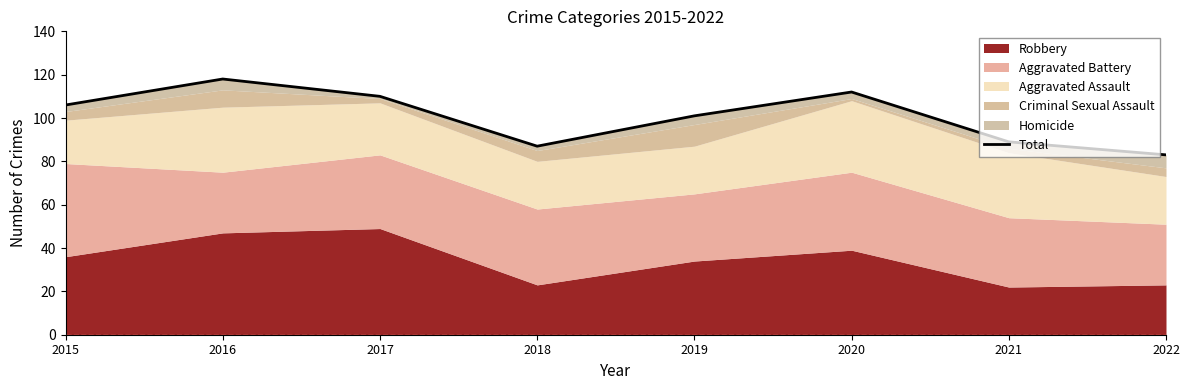

What is the sum of all values?

806